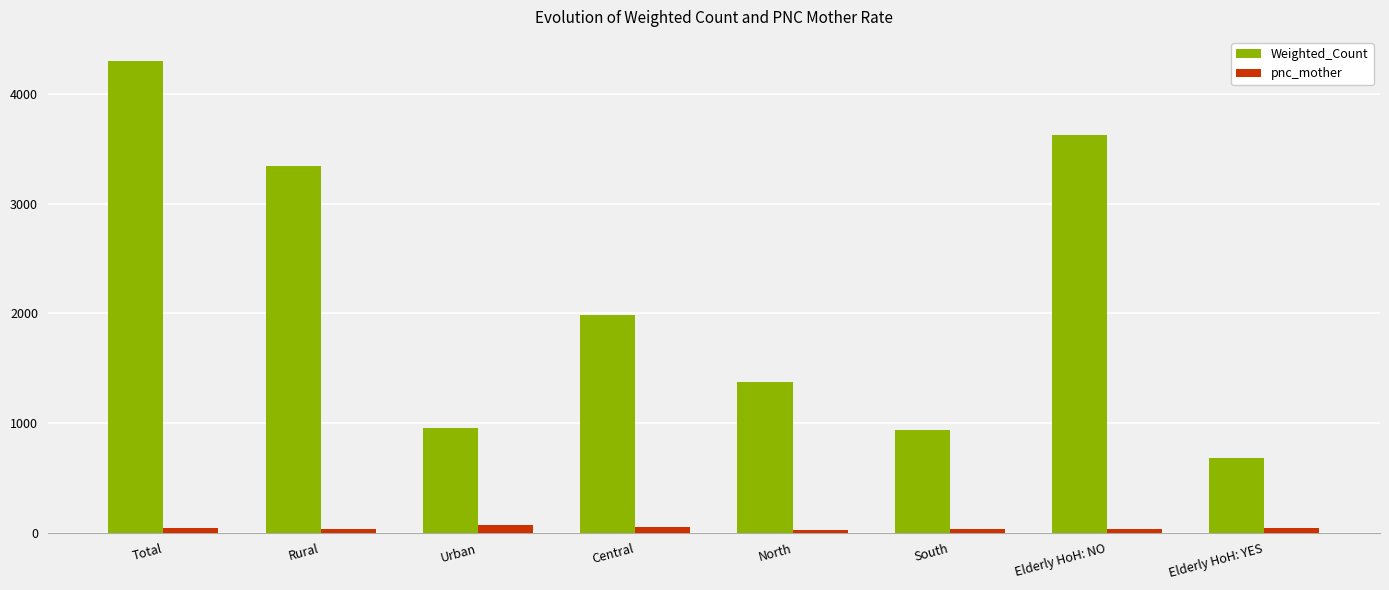

Are the bars grouped side by side (vs. stacked)?

Yes